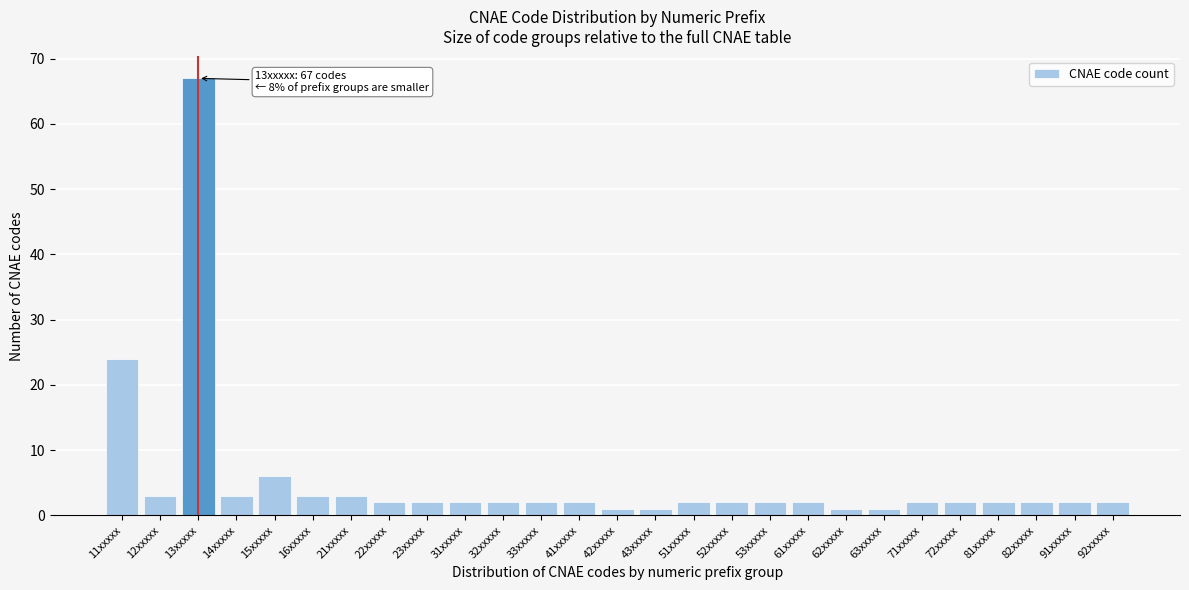

Reading left to right, list all the values displayed in this chart.

11xxxxx=24	12xxxxx=3	13xxxxx=67	14xxxxx=3	15xxxxx=6	16xxxxx=3	21xxxxx=3	22xxxxx=2	23xxxxx=2	31xxxxx=2	32xxxxx=2	33xxxxx=2	41xxxxx=2	42xxxxx=1	43xxxxx=1	51xxxxx=2	52xxxxx=2	53xxxxx=2	61xxxxx=2	62xxxxx=1	63xxxxx=1	71xxxxx=2	72xxxxx=2	81xxxxx=2	82xxxxx=2	91xxxxx=2	92xxxxx=2